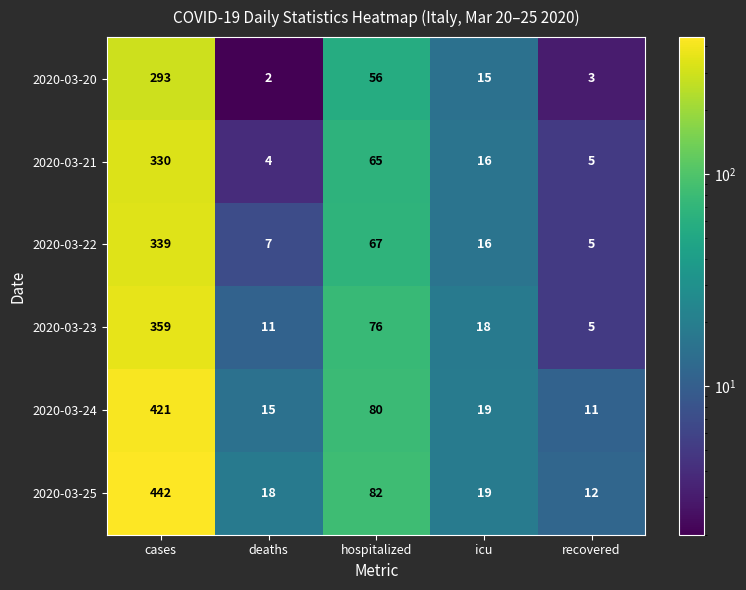

Is it true that 2020-03-22 equals 16 at icu?

True